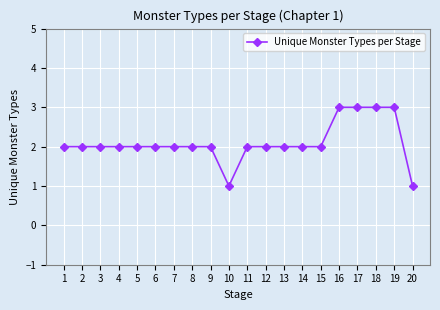

How many categories are shown in the chart?

20